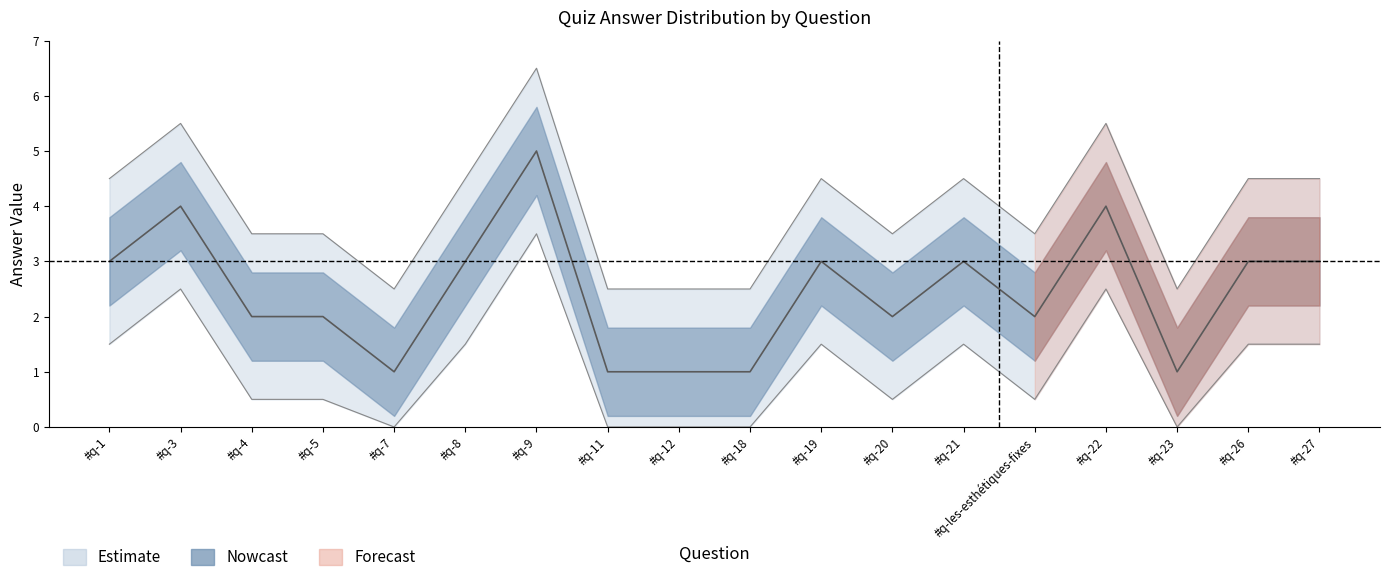

Reading left to right, what are all the values shown in this chart?

3	4	2	2	1	3	5	1	1	1	3	2	3	2	4	1	3	3